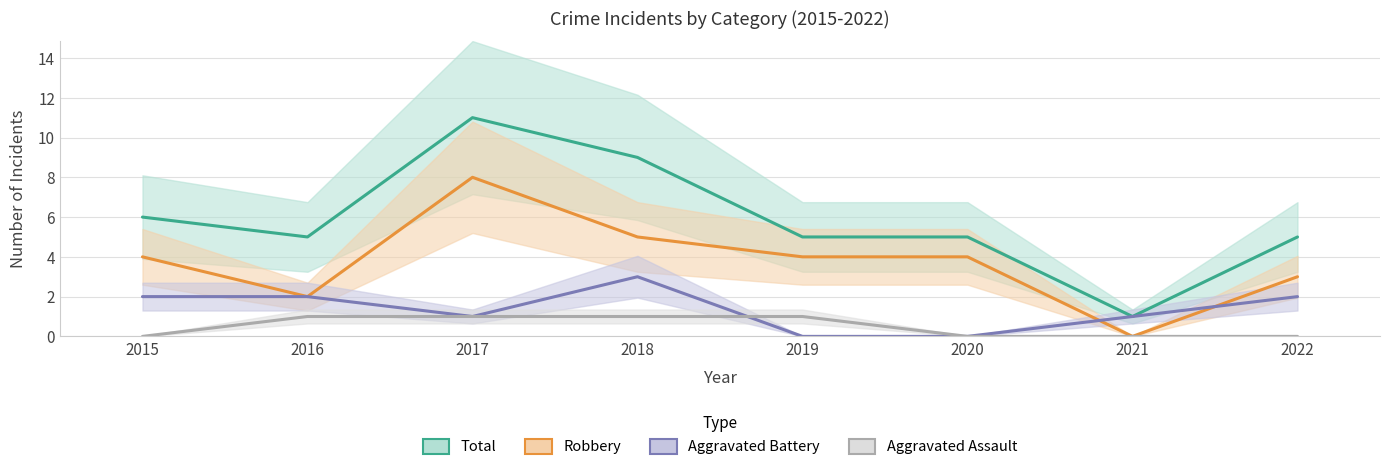

True or false: Aggravated Assault and Total cross at least once.

False